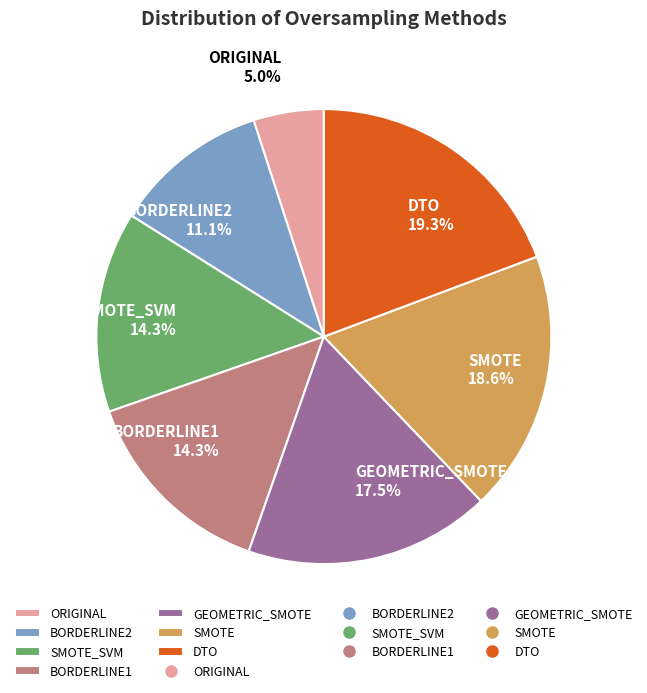

To the nearest percent, what is the difference between the largest and smallest slice percentages?

14%